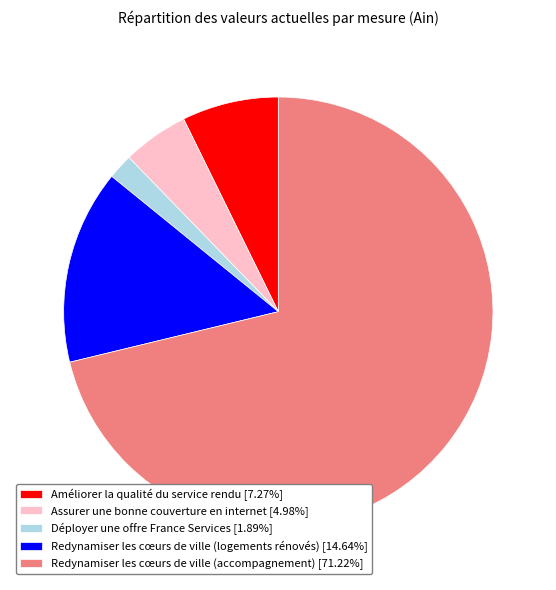

Is the sum of Redynamiser les cœurs de ville (logements rénovés) [14.64%] and Redynamiser les cœurs de ville (accompagnement) [71.22%] greater than half?

Yes